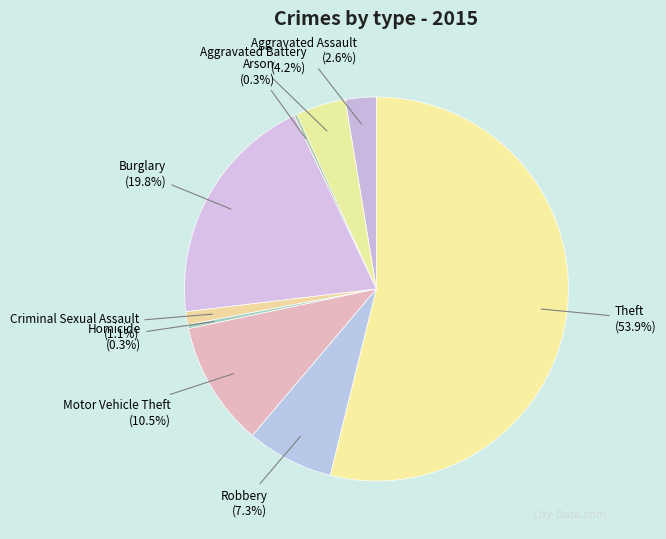

Does Theft represent more than half of the total?

Yes